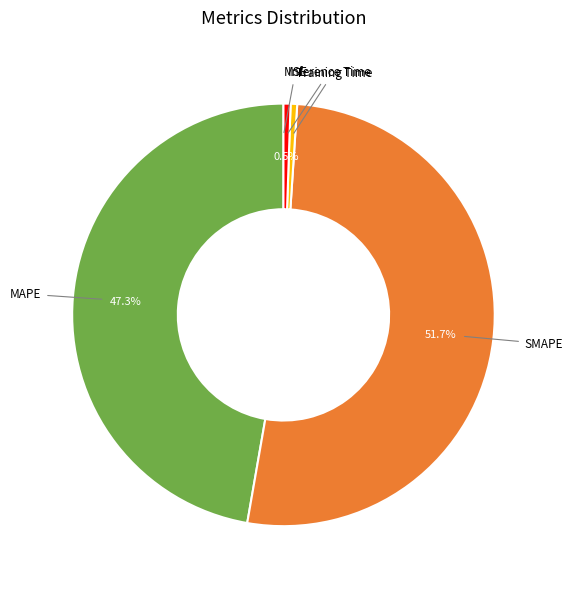

Between SMAPE and Inference Time, which is larger?

SMAPE